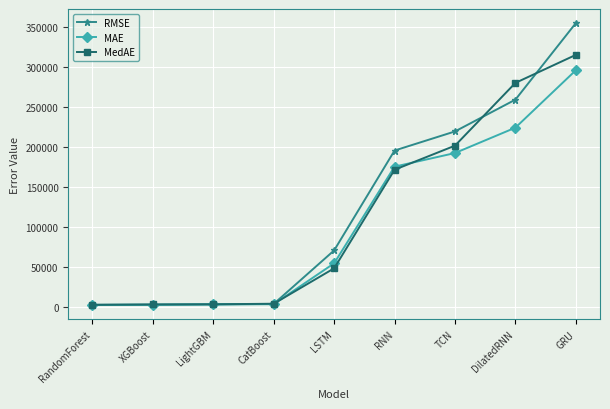

Is it true that MAE equals 54119.3 at LSTM?

True